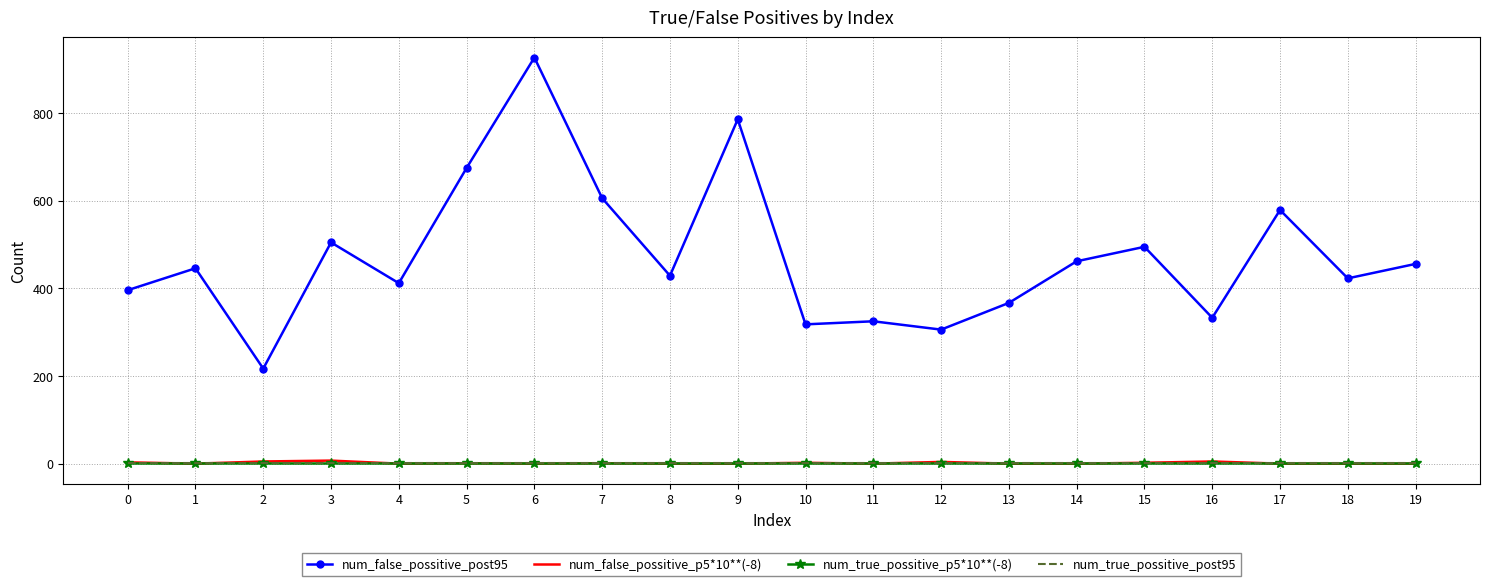

Which series has the largest total across all categories?

num_false_possitive_post95